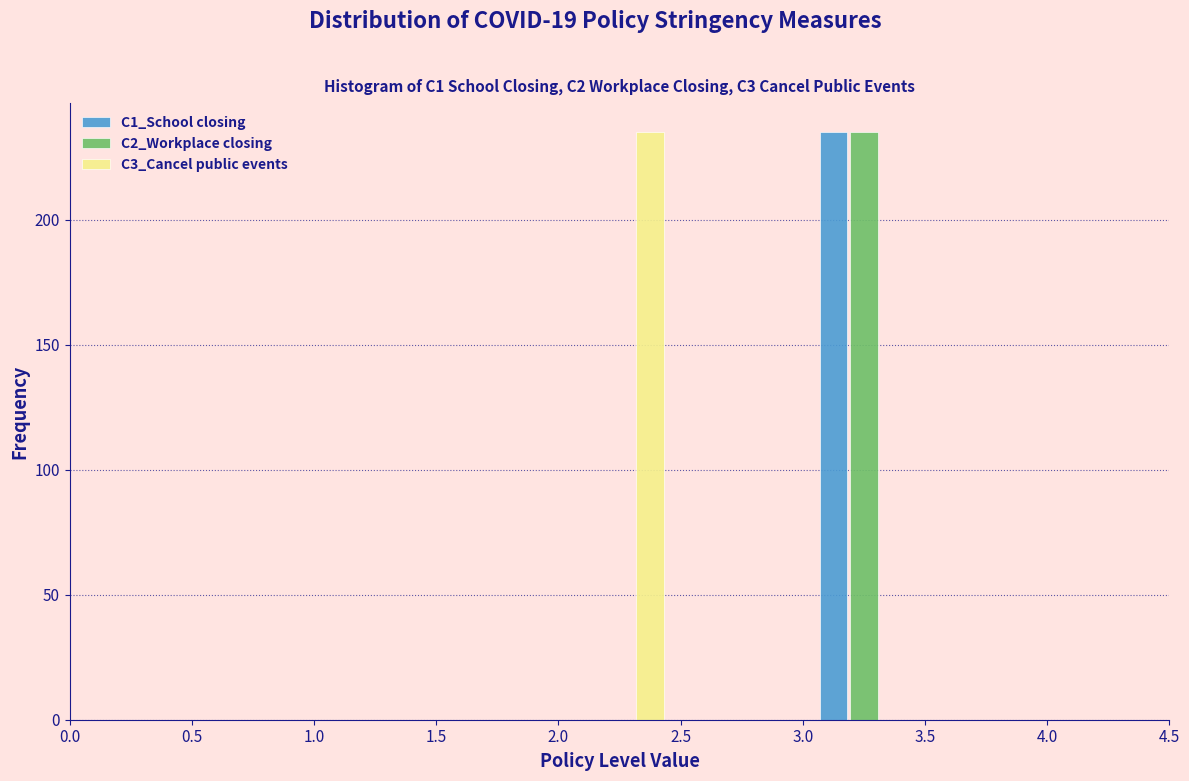

Reading left to right, transcribe this chart: for each range on the x-axis, give the height of each series' bar. The values are not printed on the chart, so give them approximately, as read against the axis.

0.0 to 0.5: C1_School closing=0	C2_Workplace closing=0	C3_Cancel public events=0
0.5 to 1.0: C1_School closing=0	C2_Workplace closing=0	C3_Cancel public events=0
1.0 to 1.5: C1_School closing=0	C2_Workplace closing=0	C3_Cancel public events=0
1.5 to 2.0: C1_School closing=0	C2_Workplace closing=0	C3_Cancel public events=0
2.0 to 2.5: C1_School closing=0	C2_Workplace closing=0	C3_Cancel public events=235
2.5 to 3.0: C1_School closing=0	C2_Workplace closing=0	C3_Cancel public events=0
3.0 to 3.5: C1_School closing=235	C2_Workplace closing=235	C3_Cancel public events=0
3.5 to 4.0: C1_School closing=0	C2_Workplace closing=0	C3_Cancel public events=0